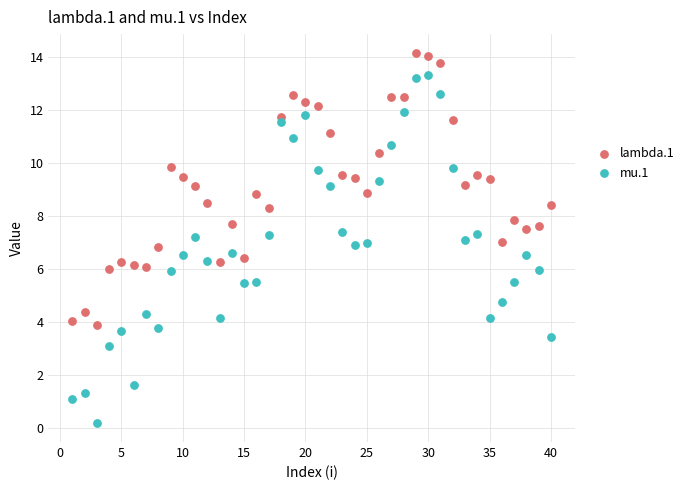

Which series has the largest Y range (max minus min)?

mu.1